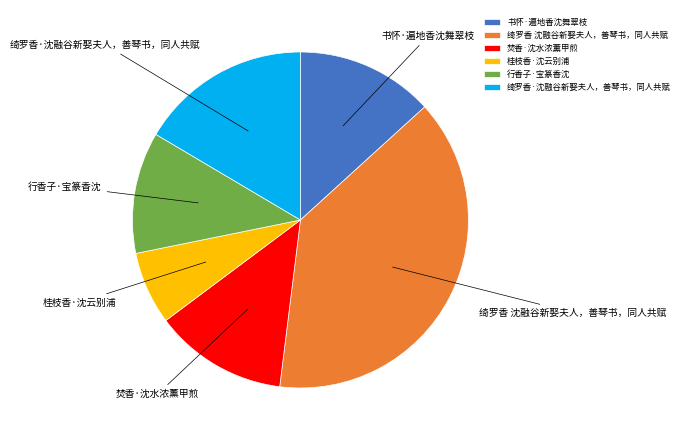

How many slices are in this pie chart?

6